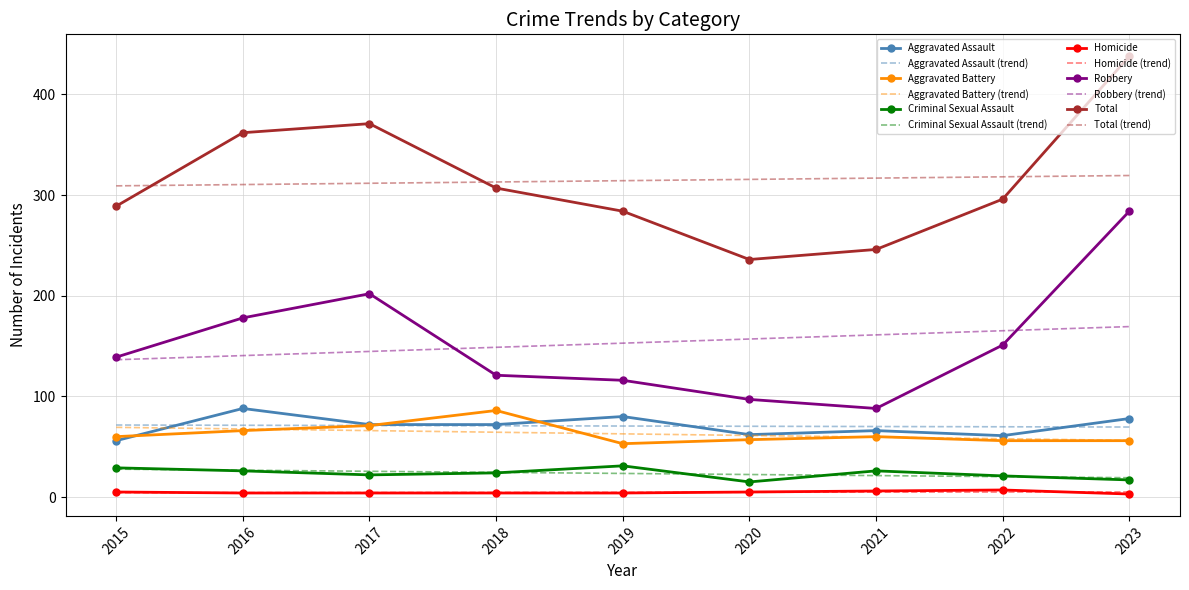

Between 2021 and 2023, which series saw the biggest shift?

Robbery